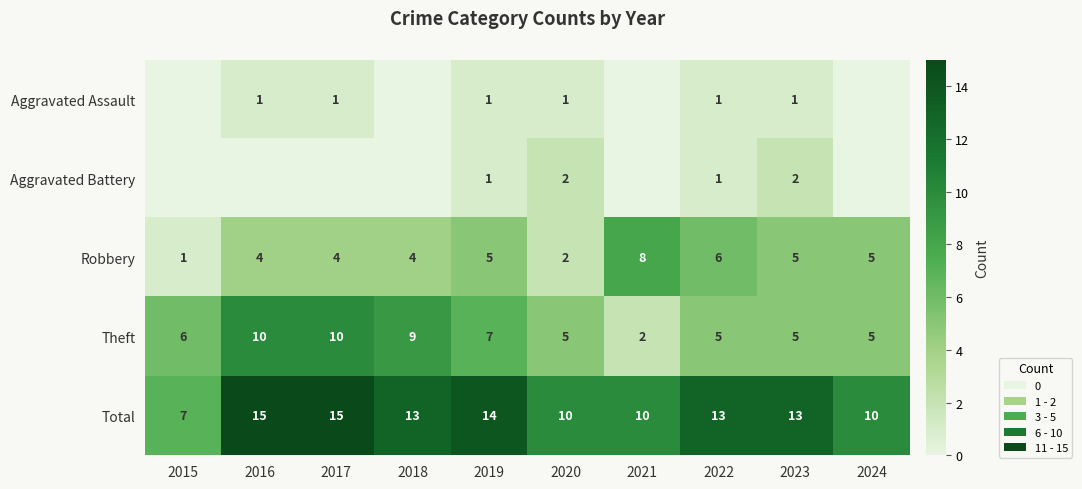

Is the value of Total at 2015 greater than the value of Theft at 2023?

Yes